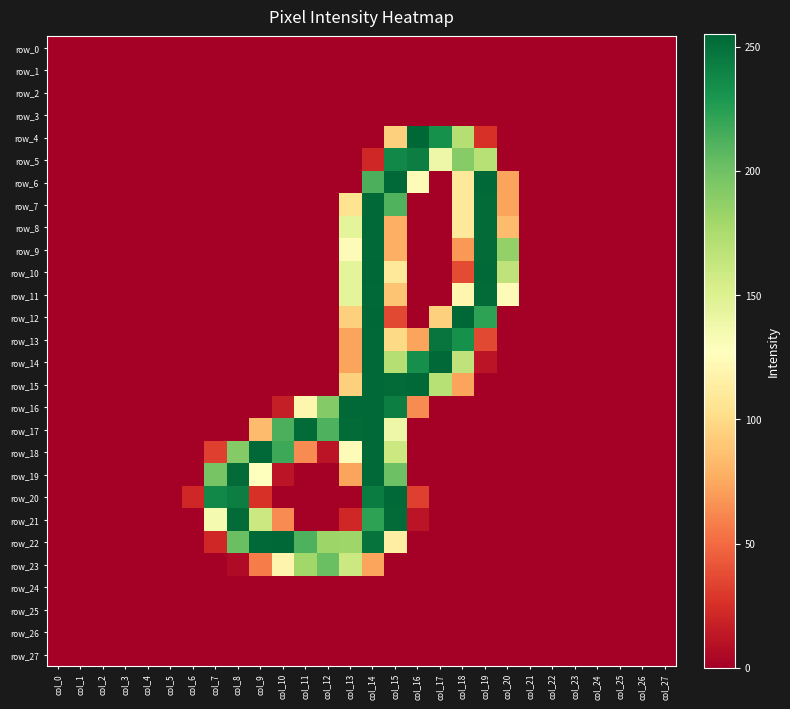

What is the average value of the row_19 series?

40